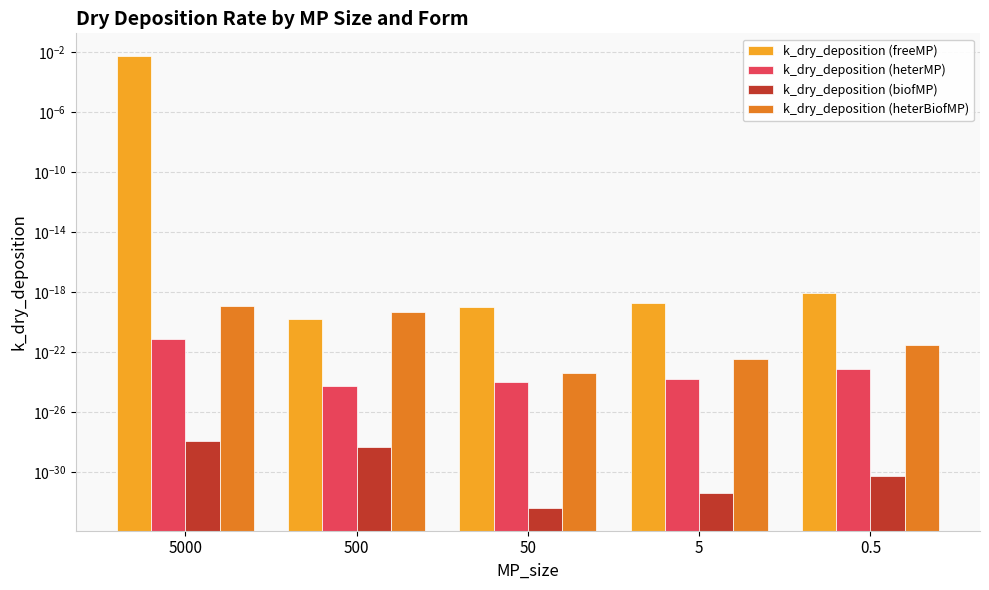

What are all the series names shown in the legend?

k_dry_deposition (freeMP), k_dry_deposition (heterMP), k_dry_deposition (biofMP), k_dry_deposition (heterBiofMP)